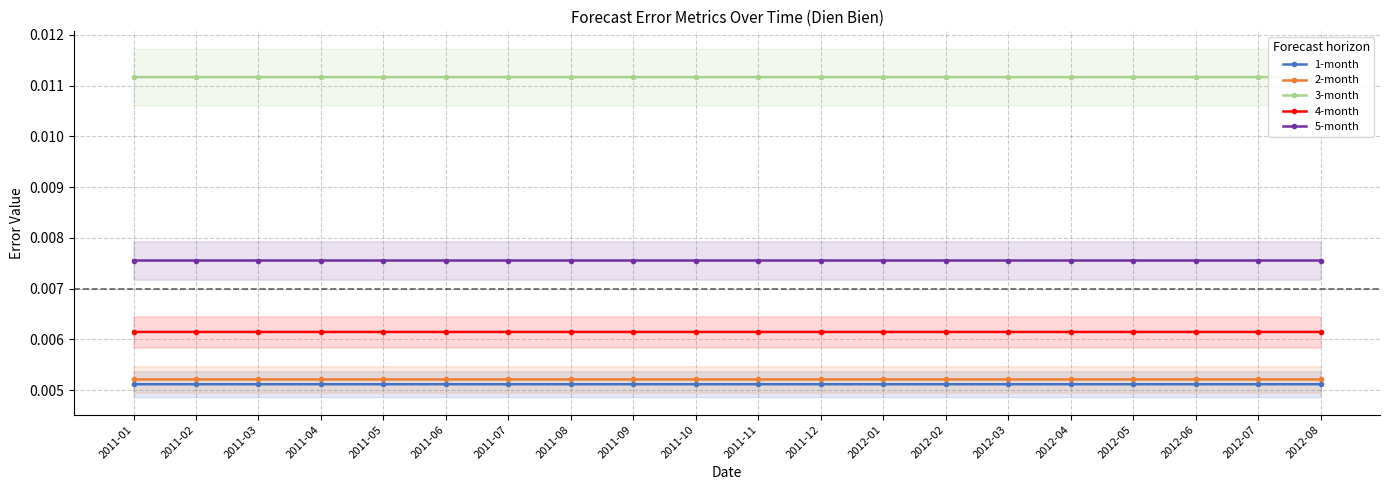

Which category has the highest value in the 4-month series?

2011-08